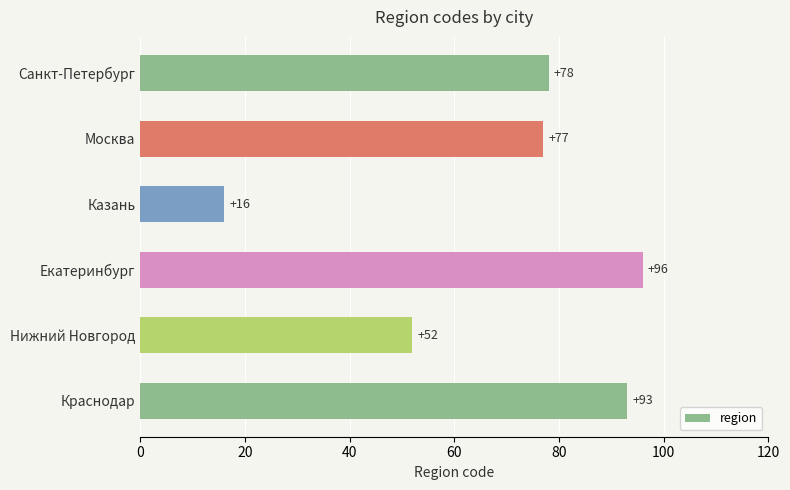

Rank the categories by value from highest to lowest.

Екатеринбург, Краснодар, Санкт-Петербург, Москва, Нижний Новгород, Казань